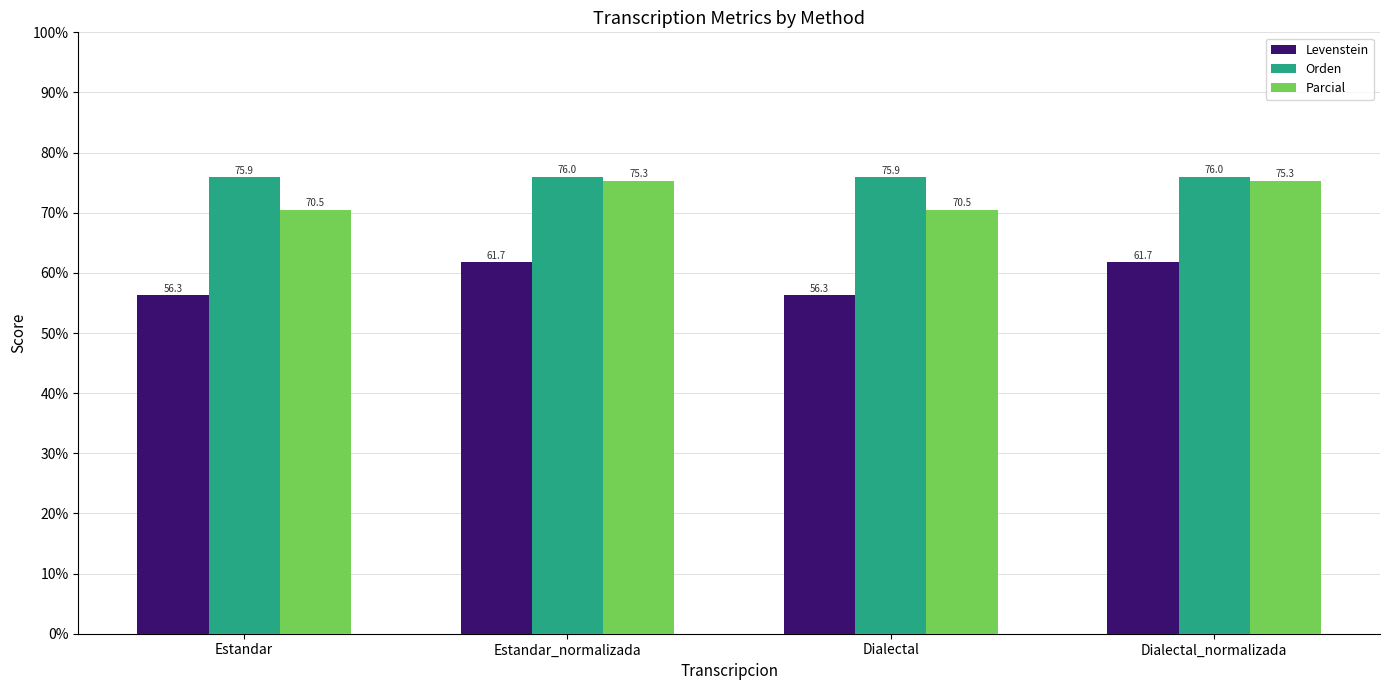

What is the greatest value displayed?

76.0